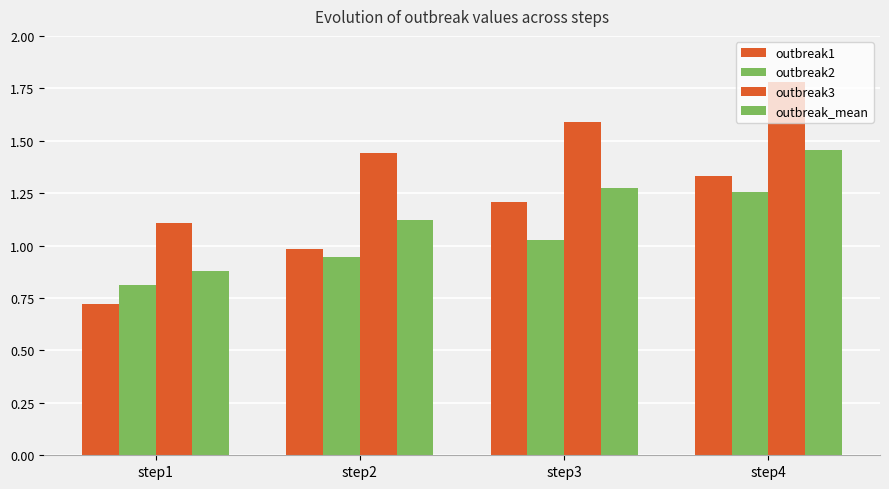

Reading left to right, extract all data points from this chart.

outbreak1: step1=0.7	step2=1.0	step3=1.2	step4=1.3
outbreak2: step1=0.8	step2=0.9	step3=1.0	step4=1.3
outbreak3: step1=1.1	step2=1.4	step3=1.6	step4=1.8
outbreak_mean: step1=0.9	step2=1.1	step3=1.3	step4=1.5